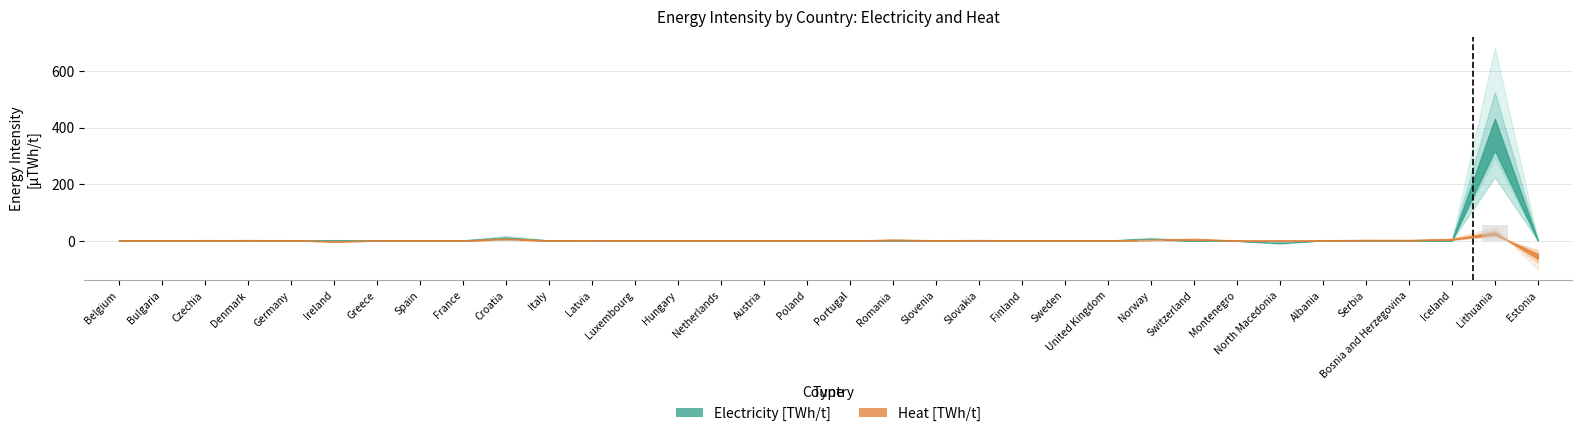

Rank the categories by value from highest to lowest.

Lithuania, Croatia, North Macedonia, Norway, Denmark, Romania, Albania, Ireland, Estonia, Bulgaria, Bosnia and Herzegovina, Slovenia, Finland, Spain, Sweden, Luxembourg, France, Italy, Portugal, Poland, Greece, Belgium, Slovakia, Germany, Czechia, Latvia, Netherlands, Switzerland, Iceland, Hungary, Austria, United Kingdom, Serbia, Montenegro